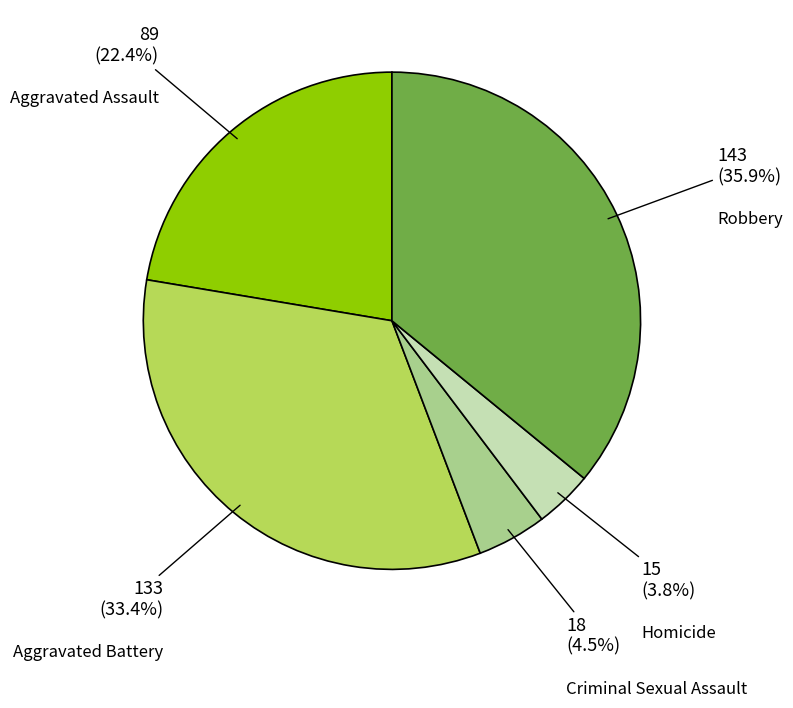

How much of the chart is everything except Robbery?

64.1%